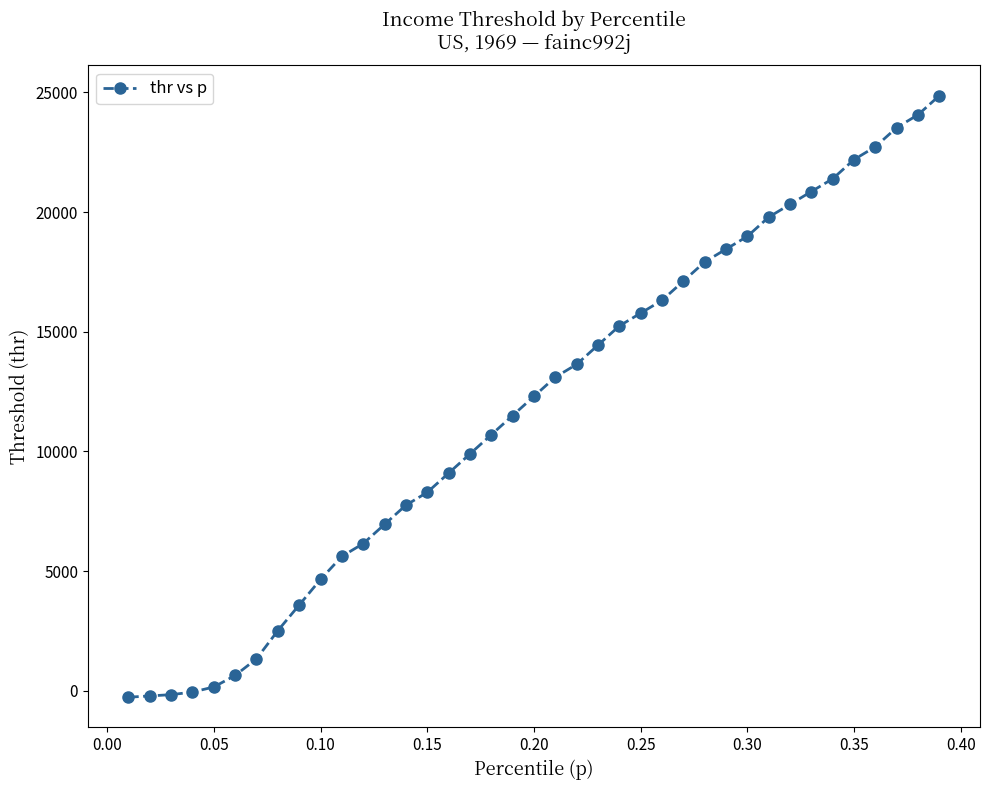

What is the average value?

11825.9